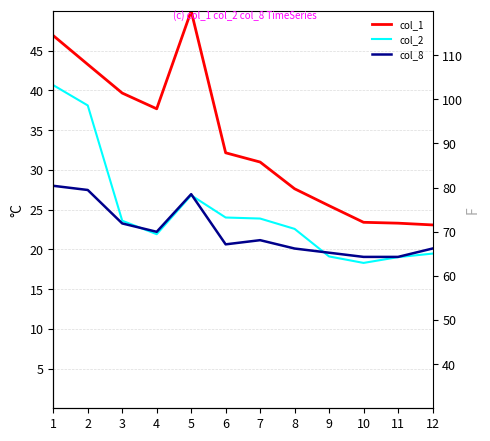

What is the difference between the second highest and minimum values in the col_2 series?

19.8